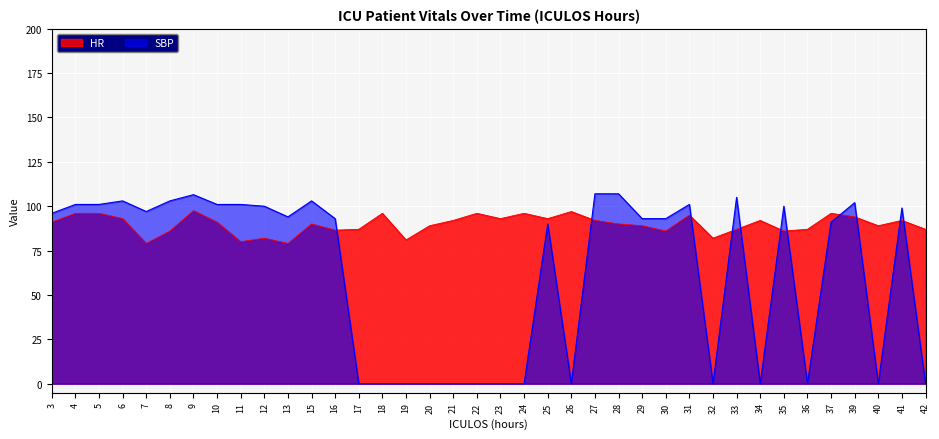

What are all the series names shown in the legend?

HR, SBP